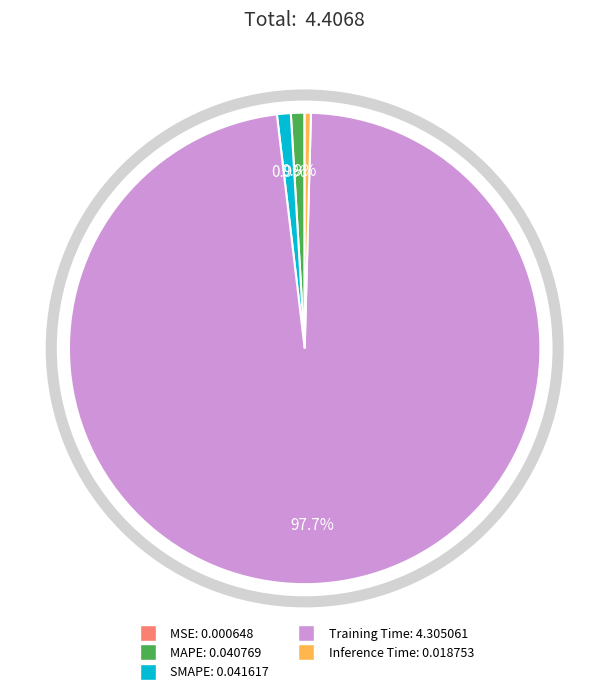

To the nearest percent, what percentage of the pie is MAPE?

1%